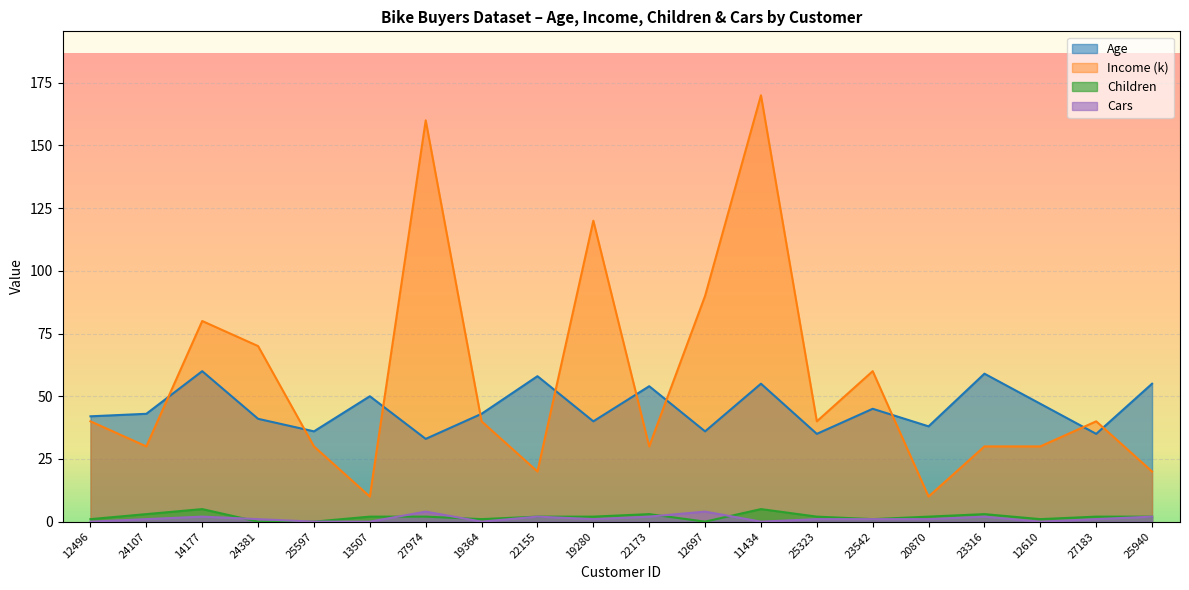

What is the label of the 8th point from the right?

11434